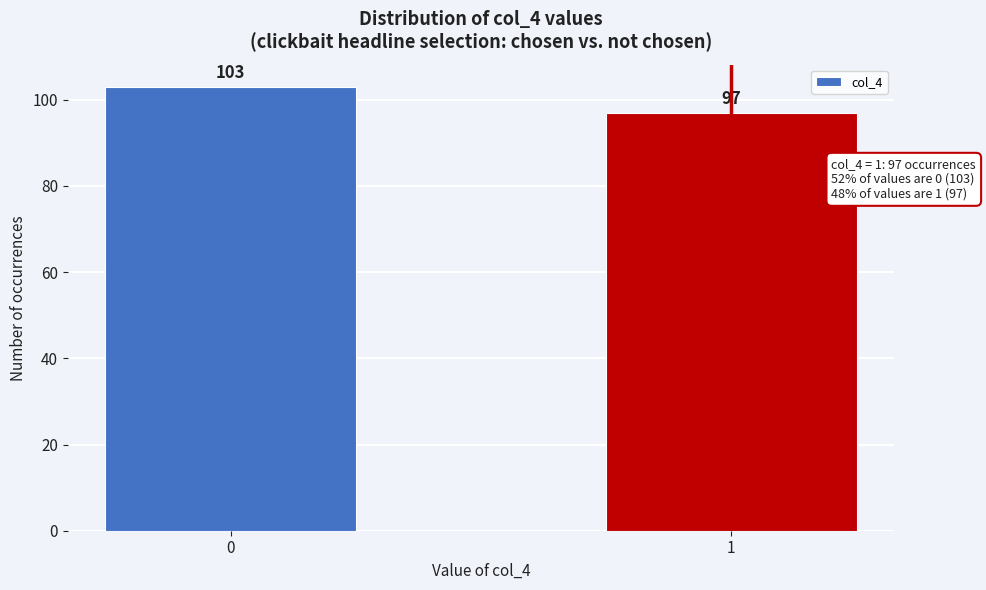

Reading left to right, transcribe all the data shown in this chart.

0=103	1=97